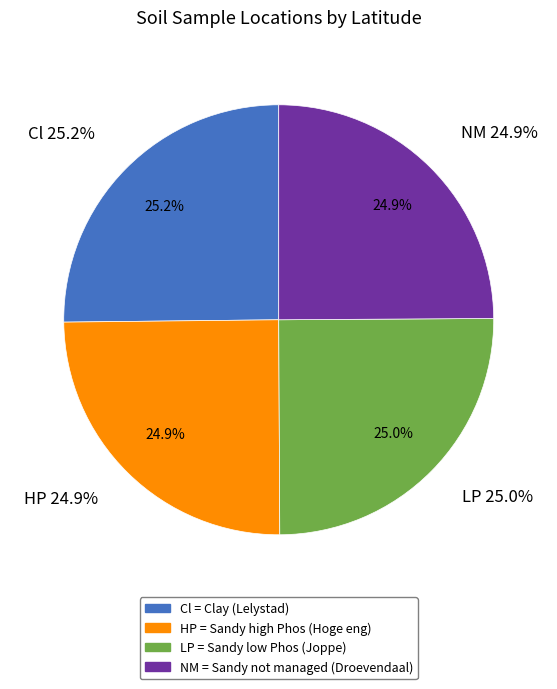

What percentage is the Cl slice, to the nearest percent?

25%